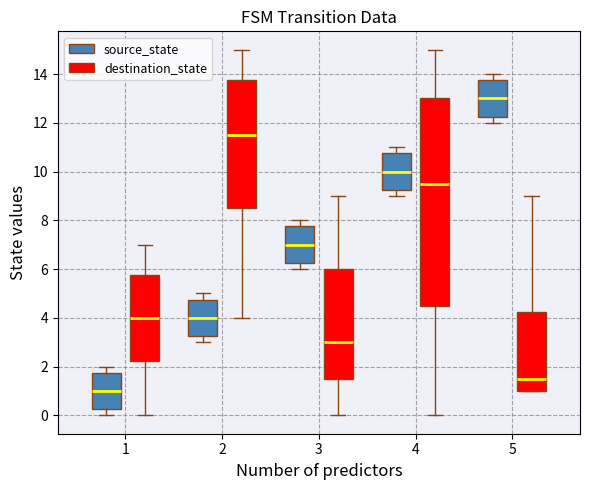

Which box has the lowest median line?

1 (source_state)